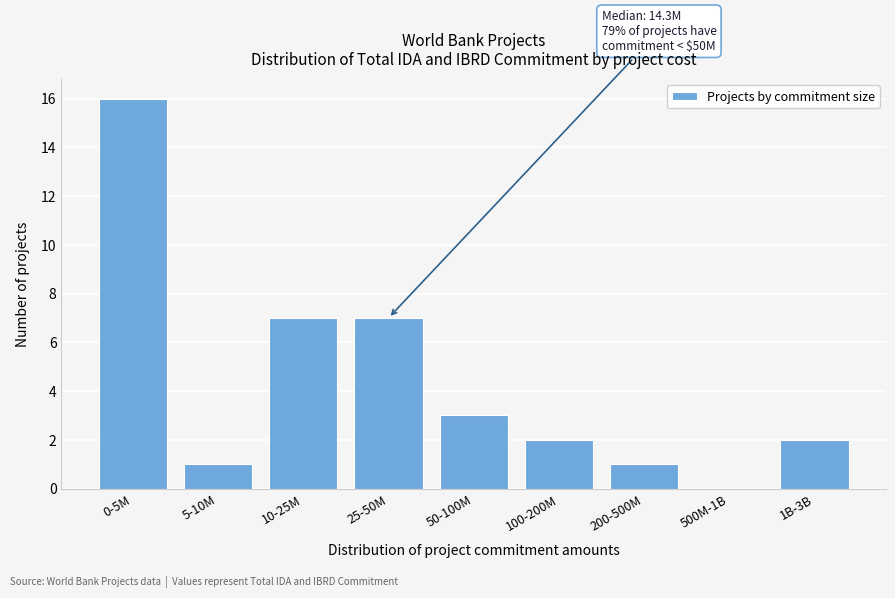

Reading right to left, transcribe all the data shown in this chart.

1B-3B=2	500M-1B=0	200-500M=1	100-200M=2	50-100M=3	25-50M=7	10-25M=7	5-10M=1	0-5M=16